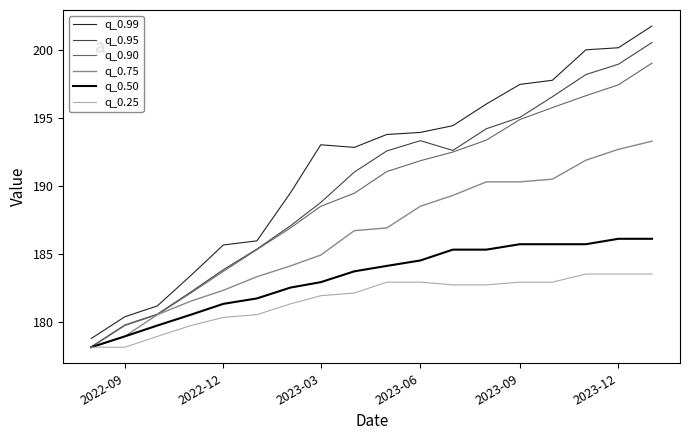

True or false: q_0.95 and q_0.99 cross at least once.

False